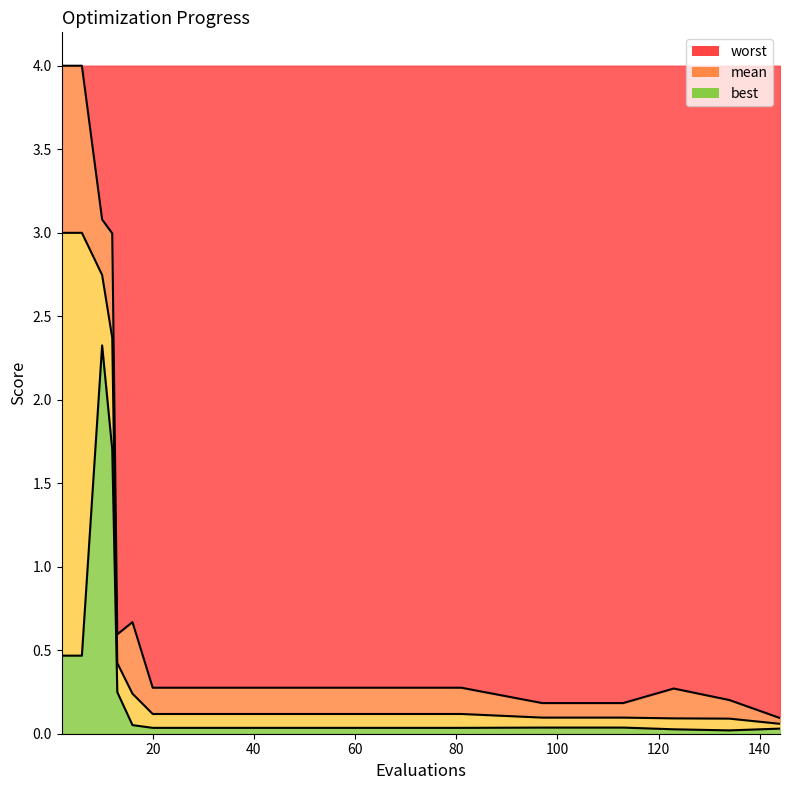

What is the value of the mean point at the 15th from the left?

0.1